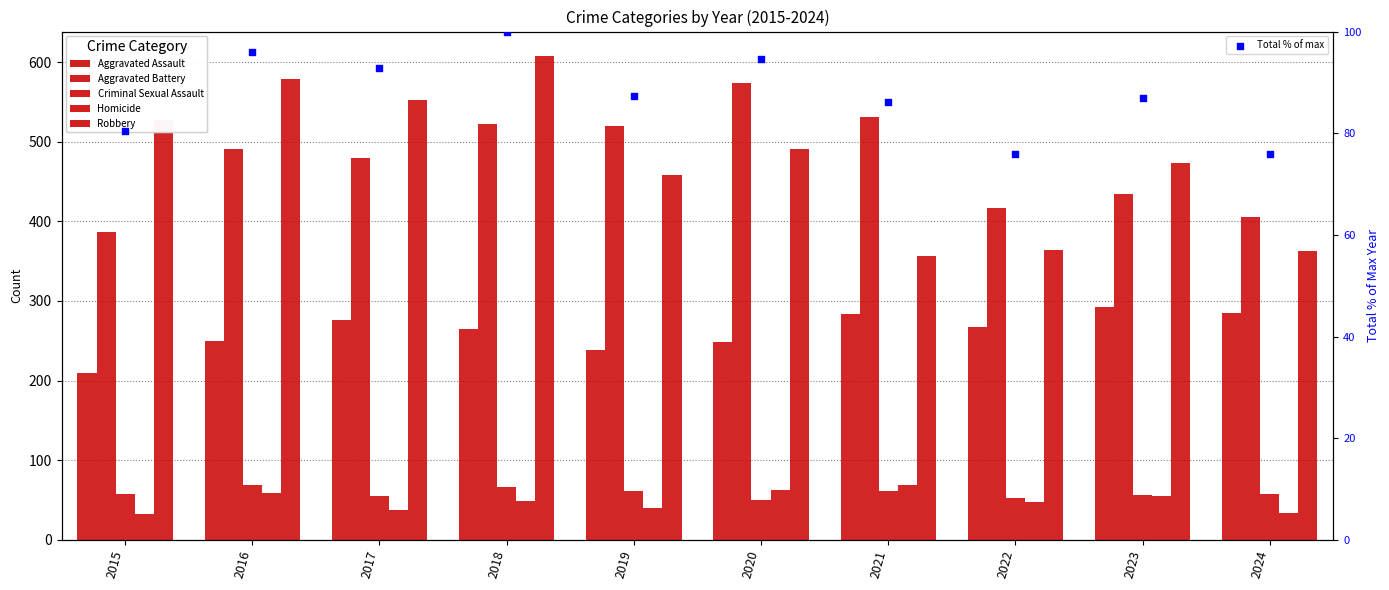

Which series has the widest spread of Y values?

Robbery